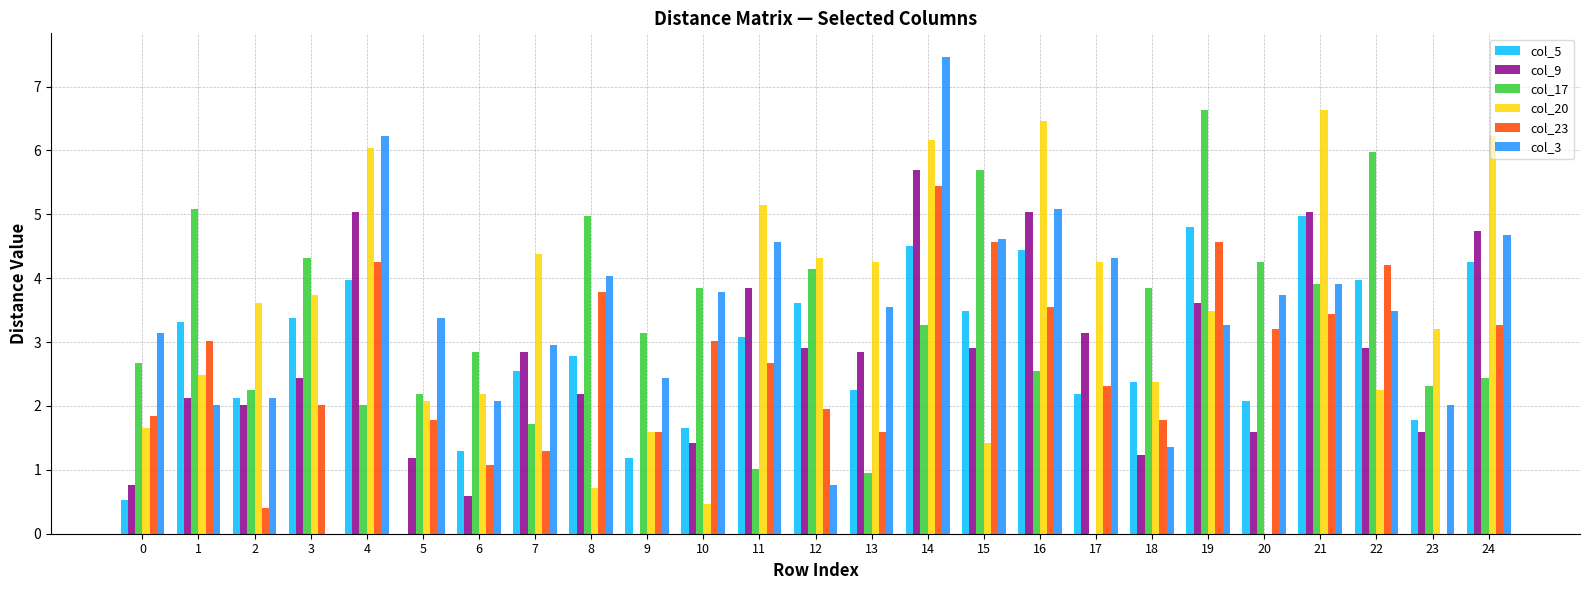

What is the sum of all col_23 values?

66.6